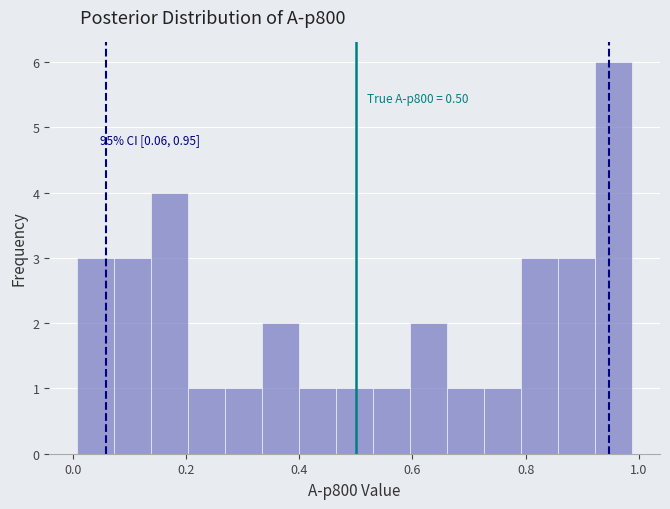

Around what value on the x-axis is the tallest bar? Give the approximate position of its centre, as read against the axis.

0.96